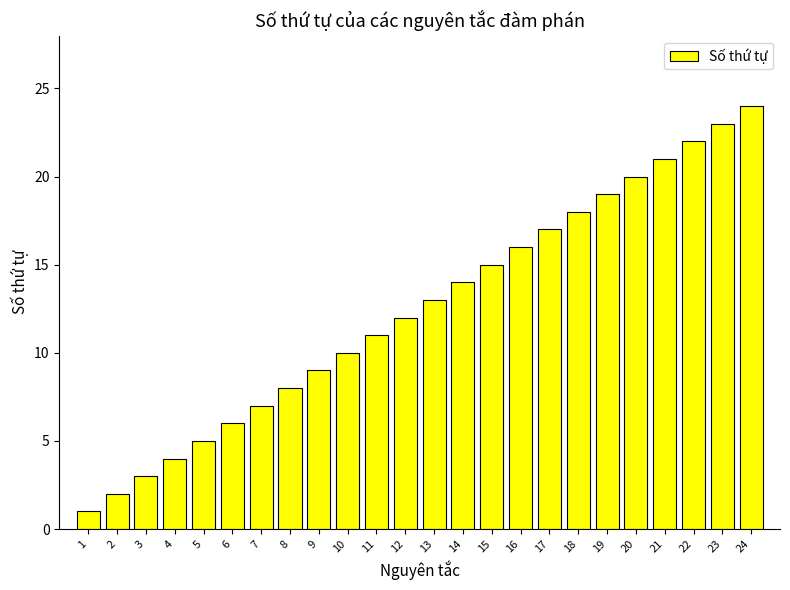

Reading left to right, transcribe all the data shown in this chart.

1=1	2=2	3=3	4=4	5=5	6=6	7=7	8=8	9=9	10=10	11=11	12=12	13=13	14=14	15=15	16=16	17=17	18=18	19=19	20=20	21=21	22=22	23=23	24=24